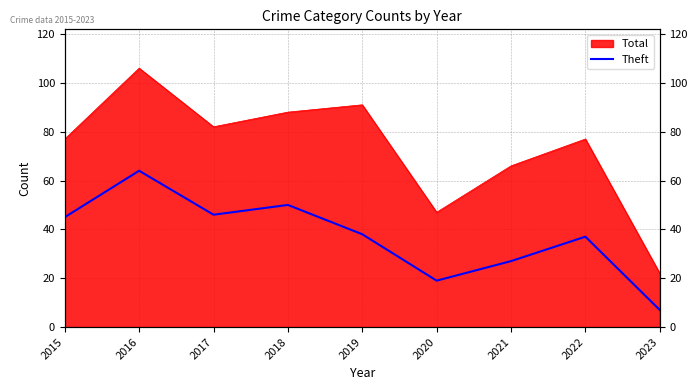

True or false: the data has more than 1 interior local peaks.

True